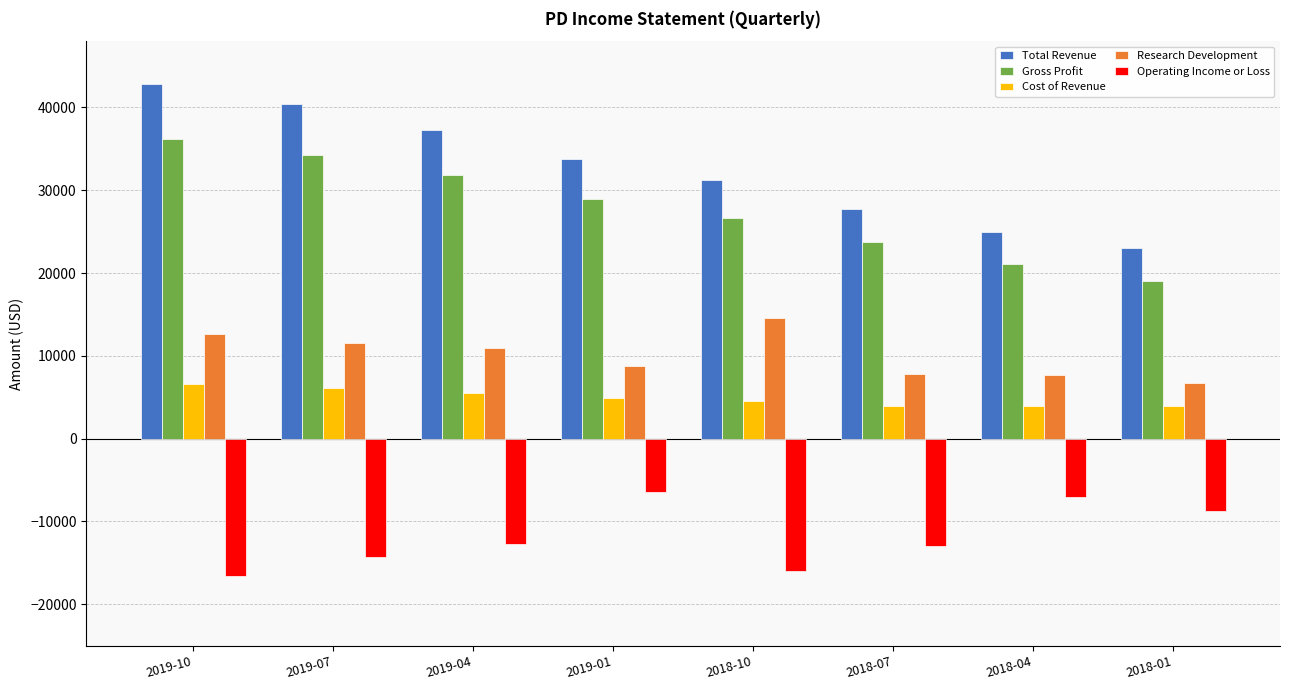

Are the bars grouped side by side (vs. stacked)?

Yes